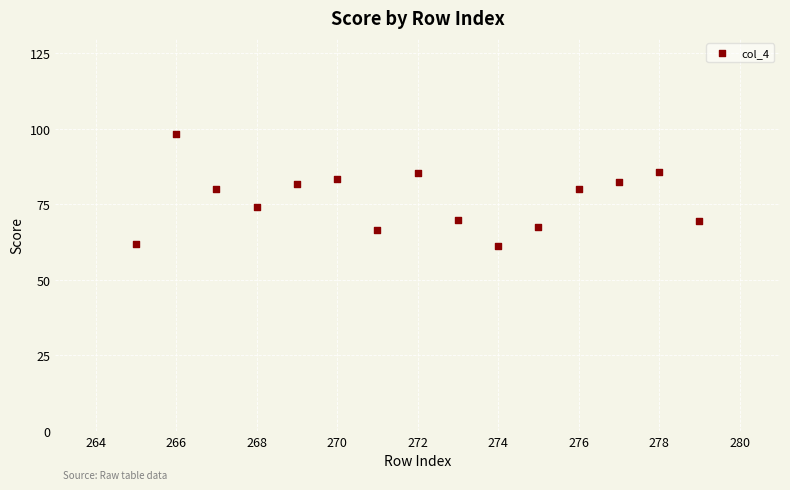

What is the range of Y values (max minus min)?

37.2